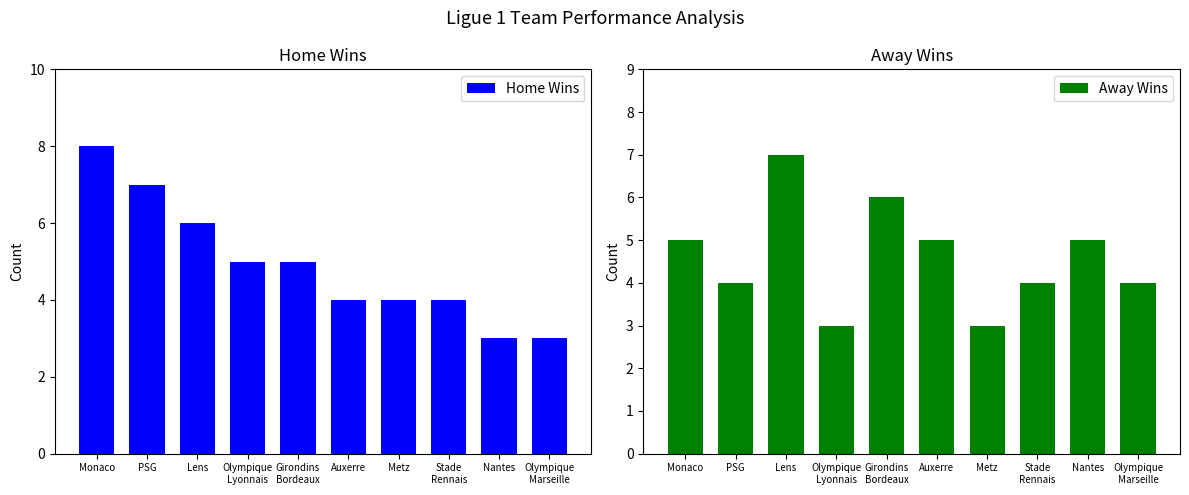

Between Stade
Rennais and Olympique
Lyonnais, which is larger?

Olympique
Lyonnais